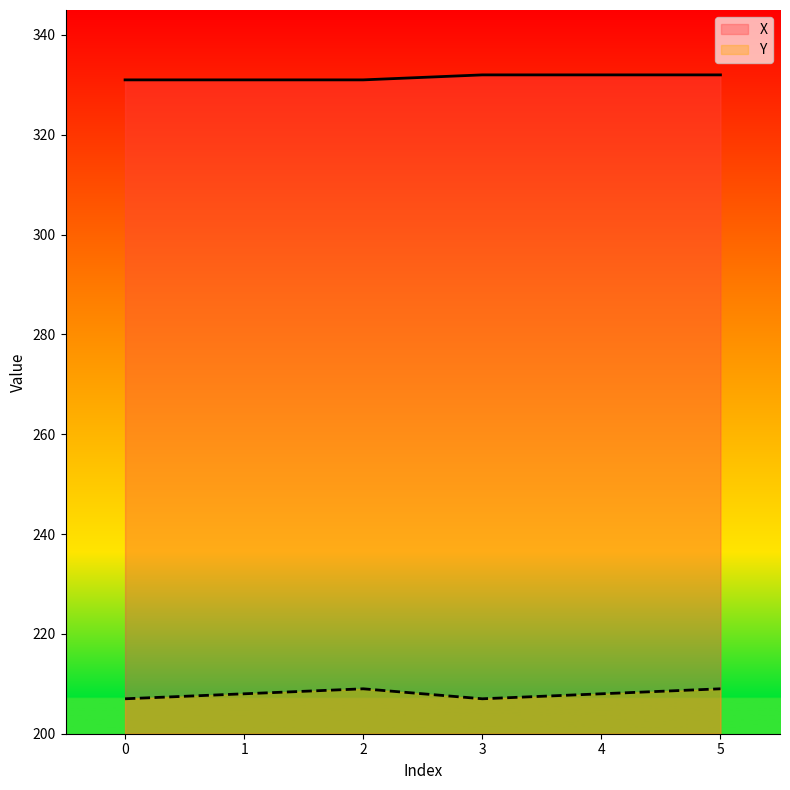

True or false: Y and X intersect in this chart.

False